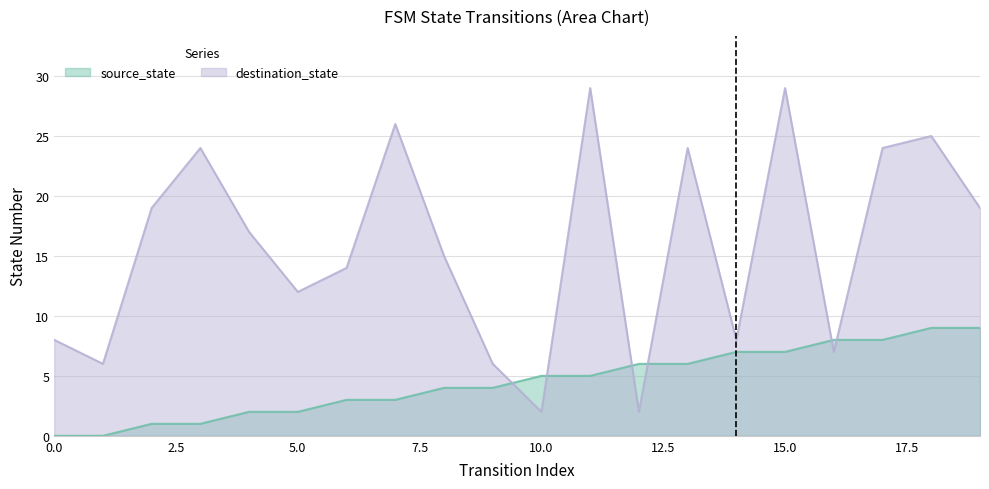

Between 10 and 17, which series saw the biggest shift?

destination_state